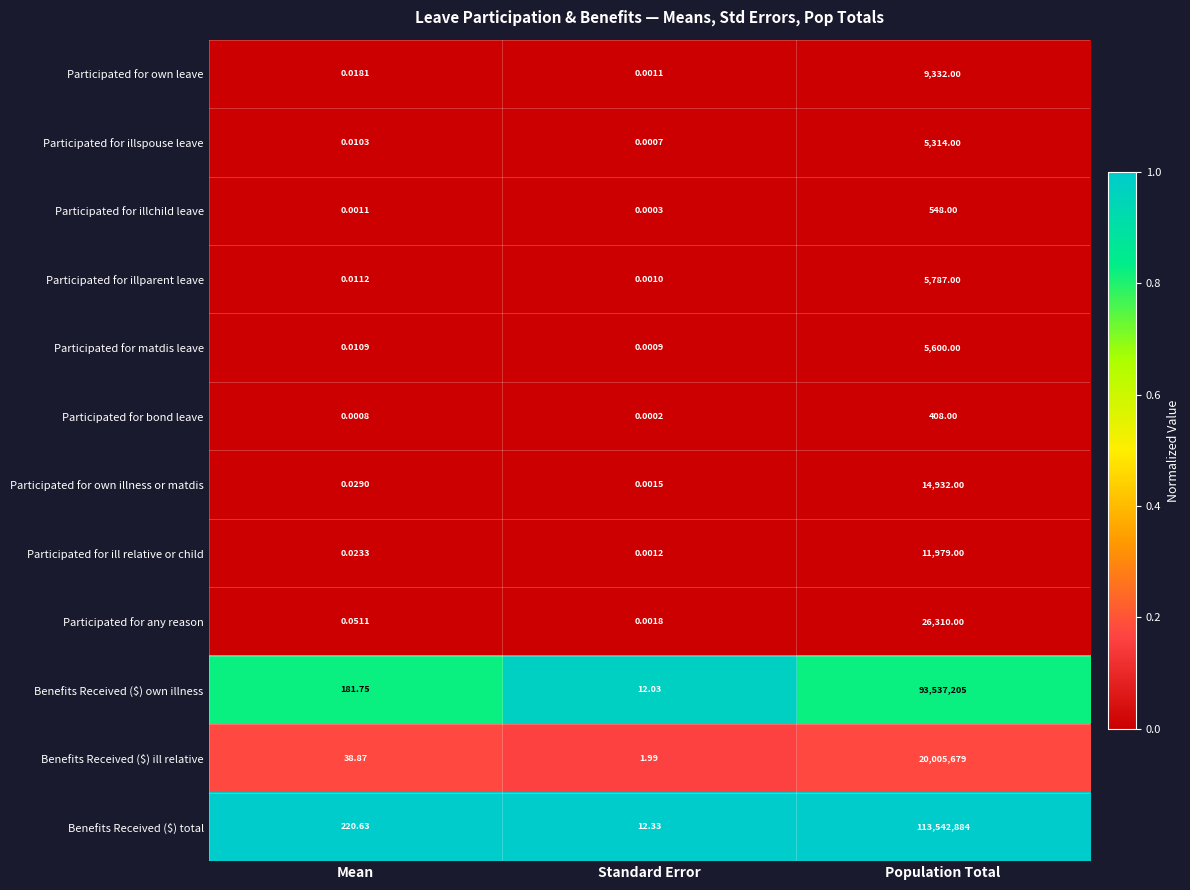

At which label does Participated for own illness or matdis reach its minimum?

Standard Error